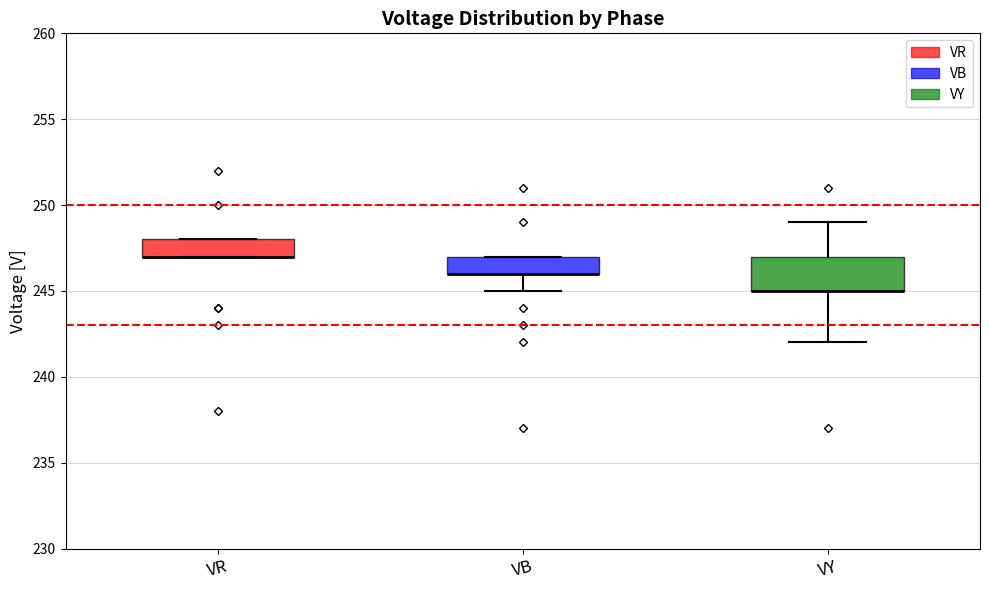

Reading left to right, read every box against the y-axis: the position of its median line, the range the box covers, and the ends of its whiskers. The values are not printed on the chart, so give them approximately, as read against the axis.

VR: median 247 (drawn on the box's lower edge), box 247 to 248, whiskers 247 to 248
VB: median 246 (drawn on the box's lower edge), box 246 to 247, whiskers 245 to 247
VY: median 245 (drawn on the box's lower edge), box 245 to 247, whiskers 242 to 249